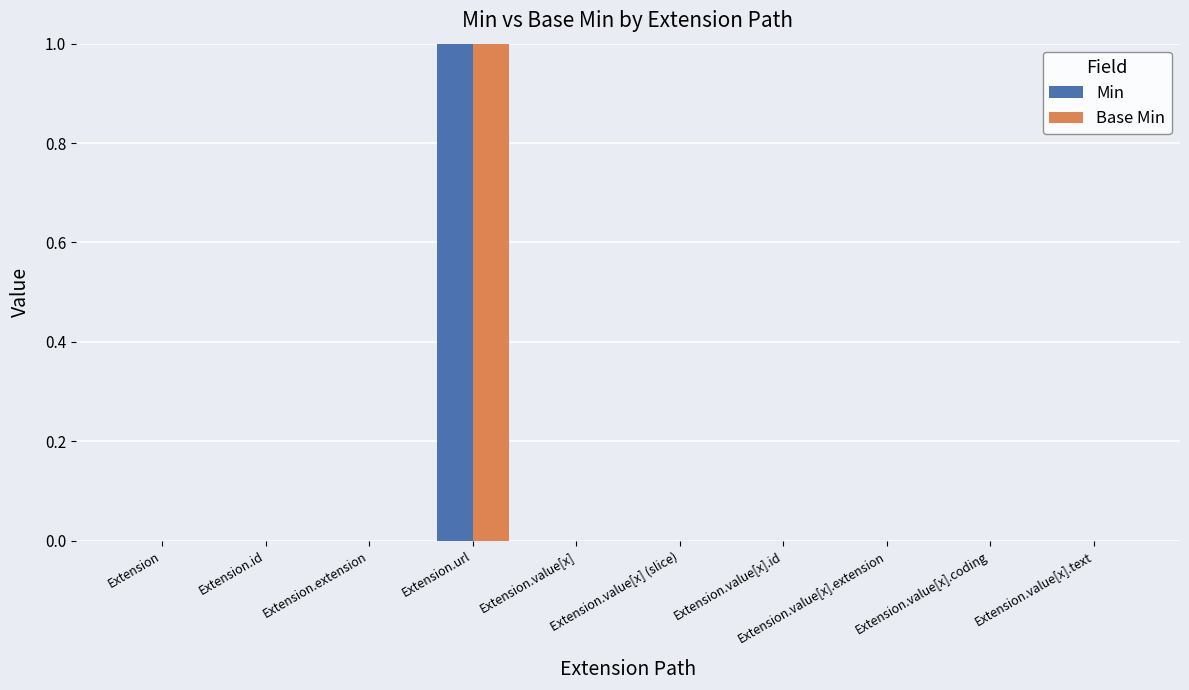

At which category is the sum across all series the highest?

Extension.url